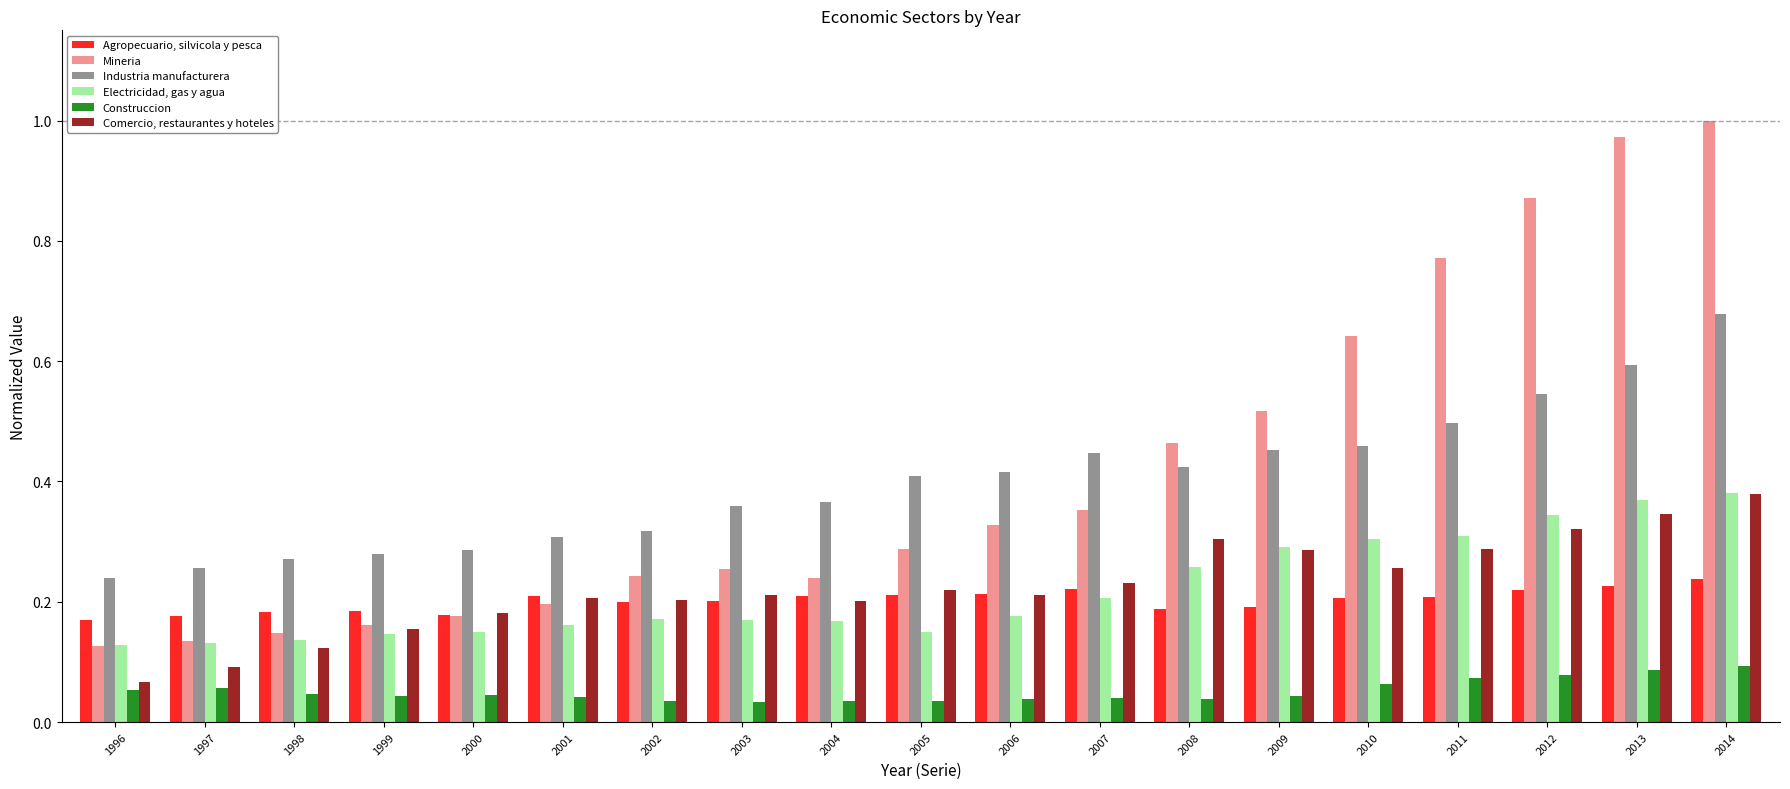

Which series changed the most between 1999 and 2010?

Mineria